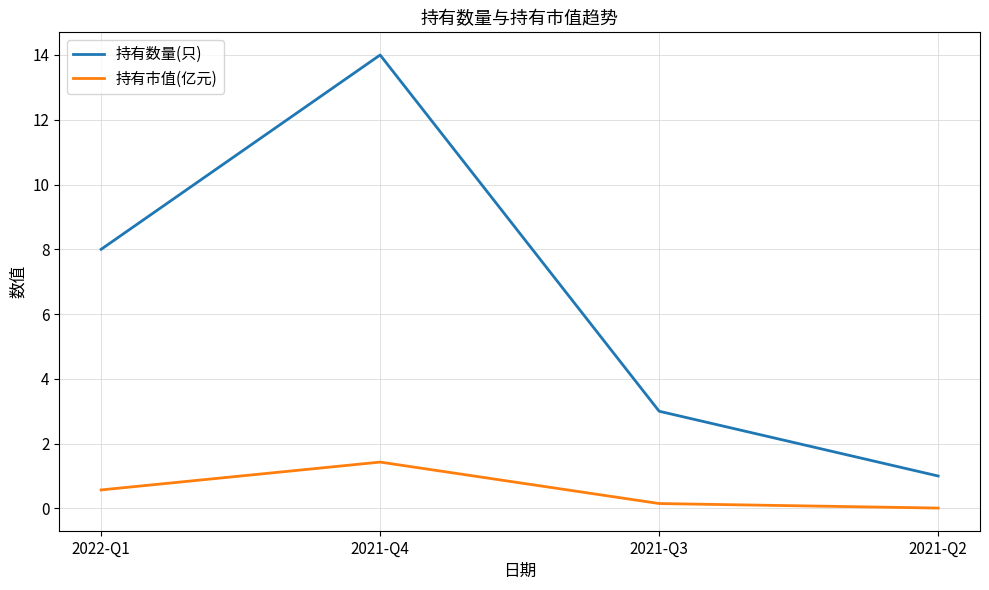

What is the difference between the maximum and second lowest values in the 持有市值(亿元) series?

1.3